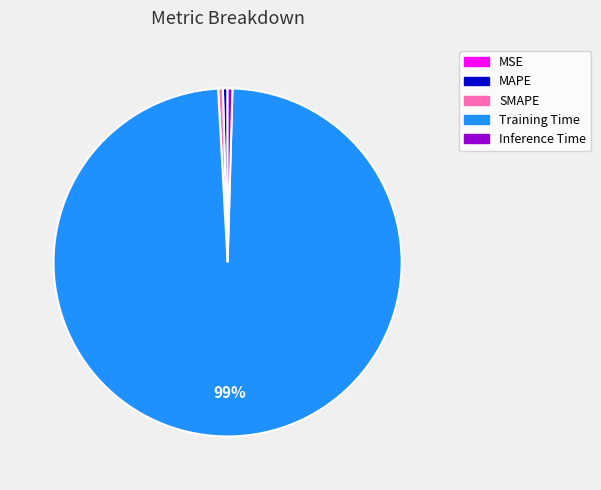

Is there a majority slice in this chart?

Yes